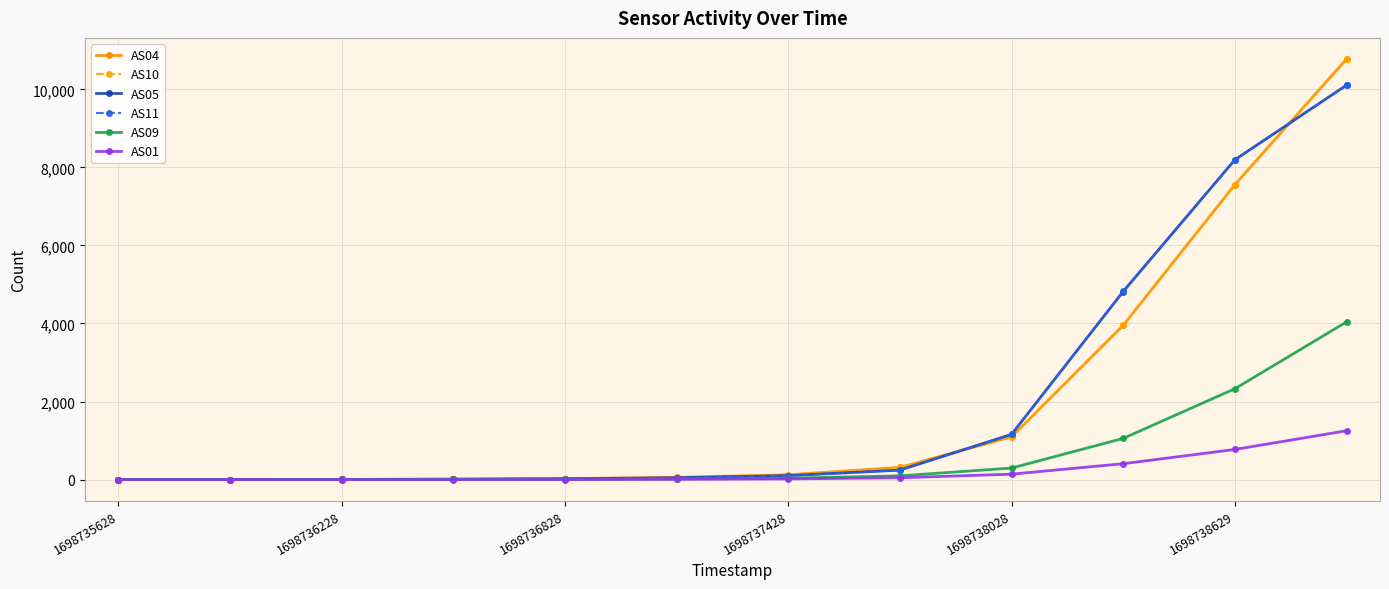

Is this an area chart (filled region under the line)?

No